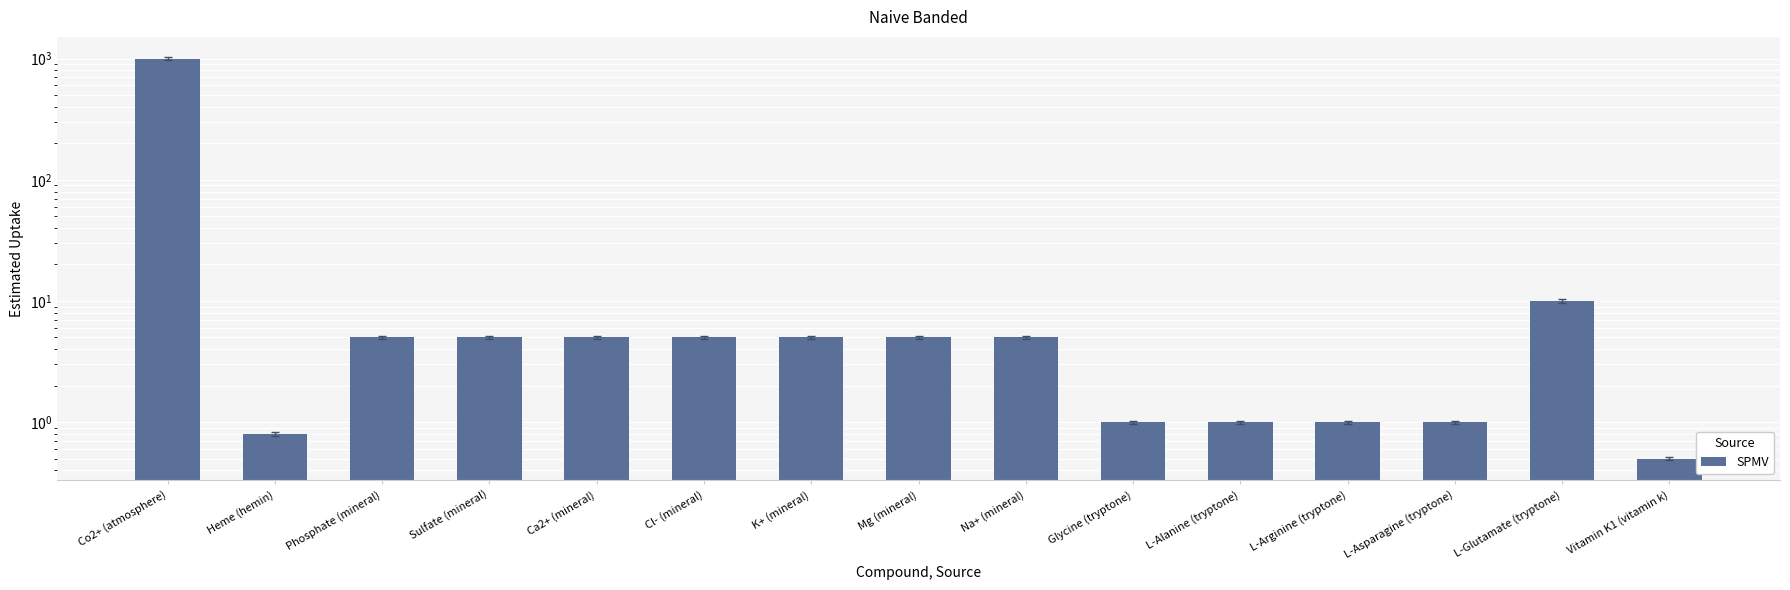

Which label corresponds to the largest value in the chart?

Co2+ (atmosphere)